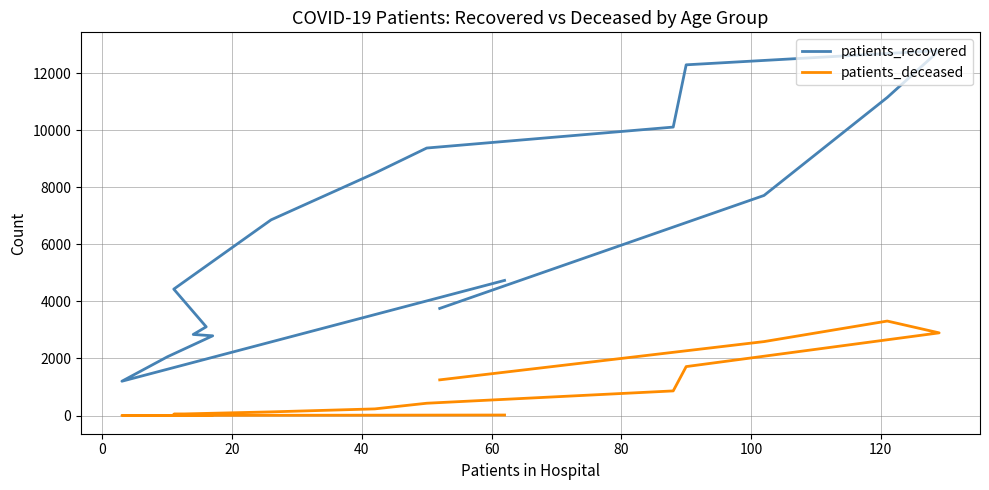

What is the average value of the patients_recovered series?

6482